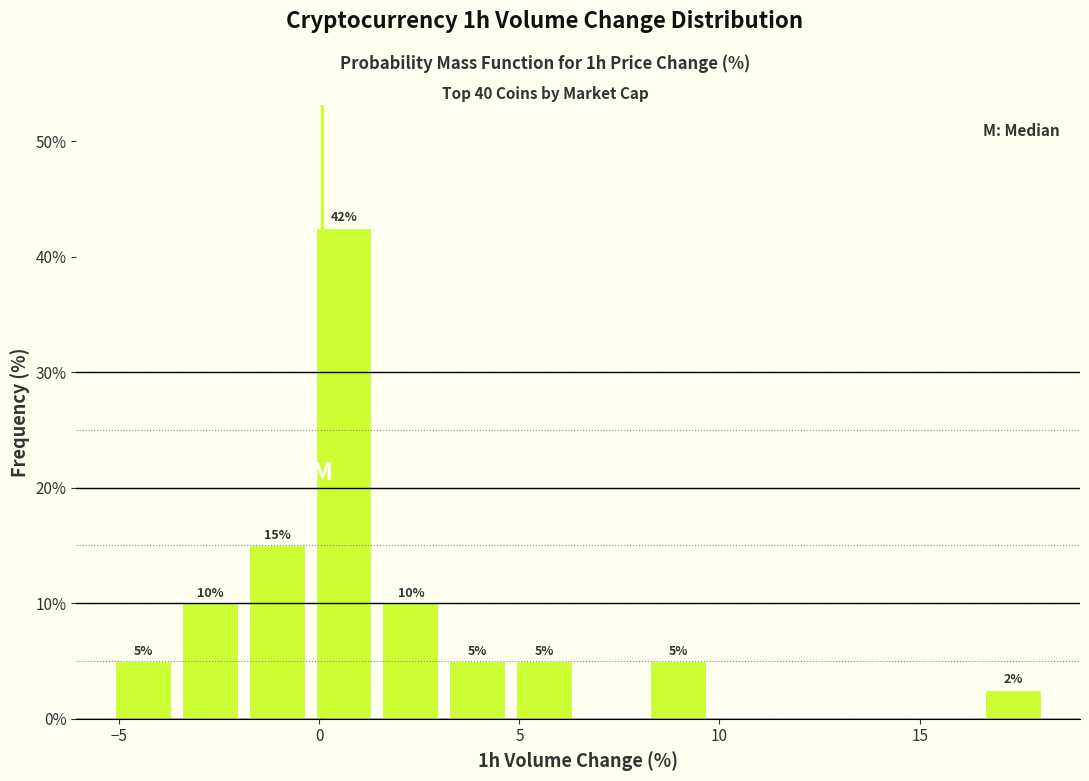

Around what value on the x-axis is the tallest bar? Give the approximate position of its centre, as read against the axis.

0.5